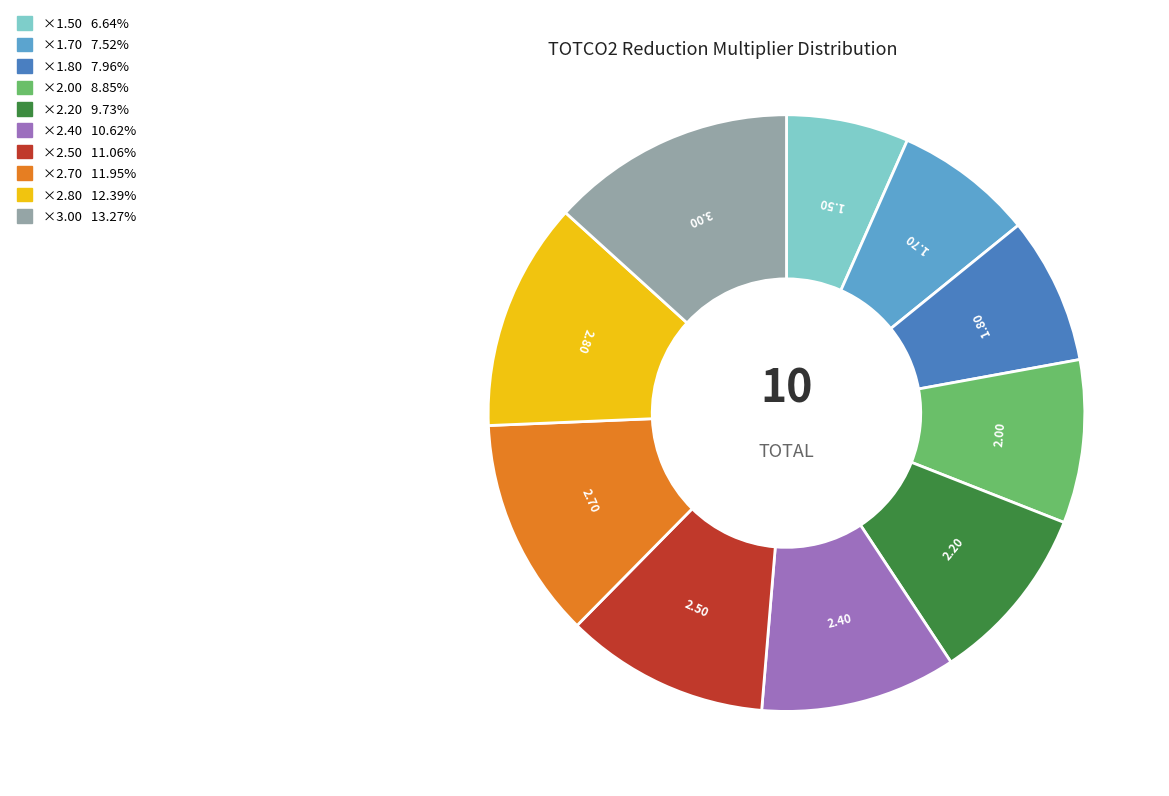

Is there a majority slice in this chart?

No